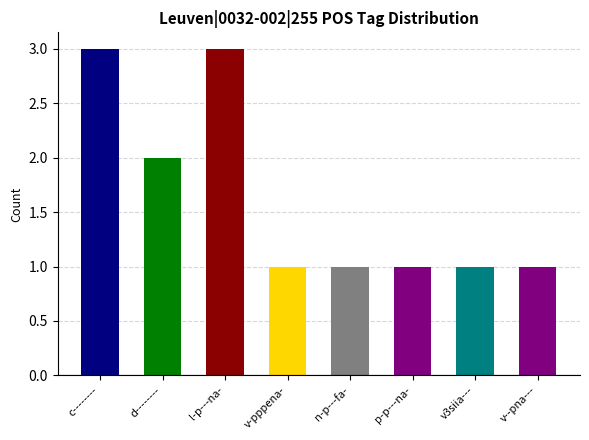

Reading left to right, extract all data points from this chart.

3	2	3	1	1	1	1	1